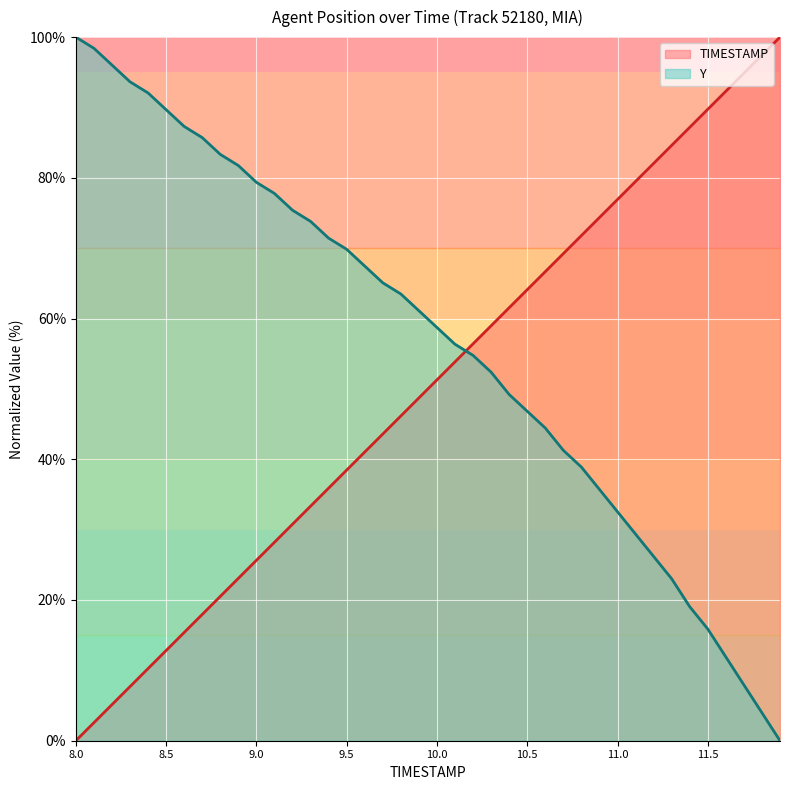

What is the maximum value shown in the chart?

100.0